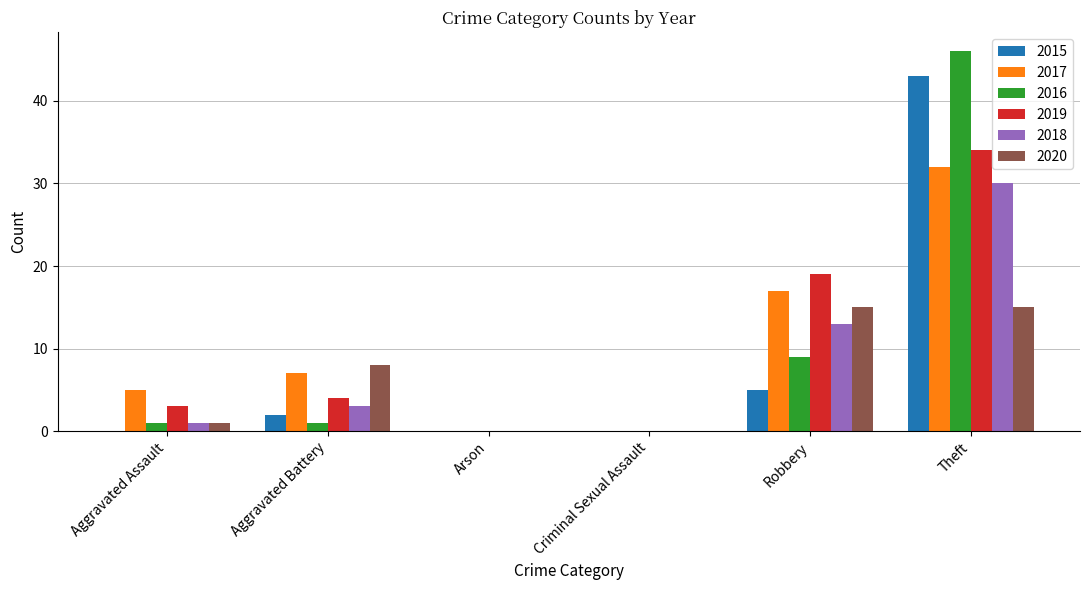

At which category is the sum across all series the highest?

Theft